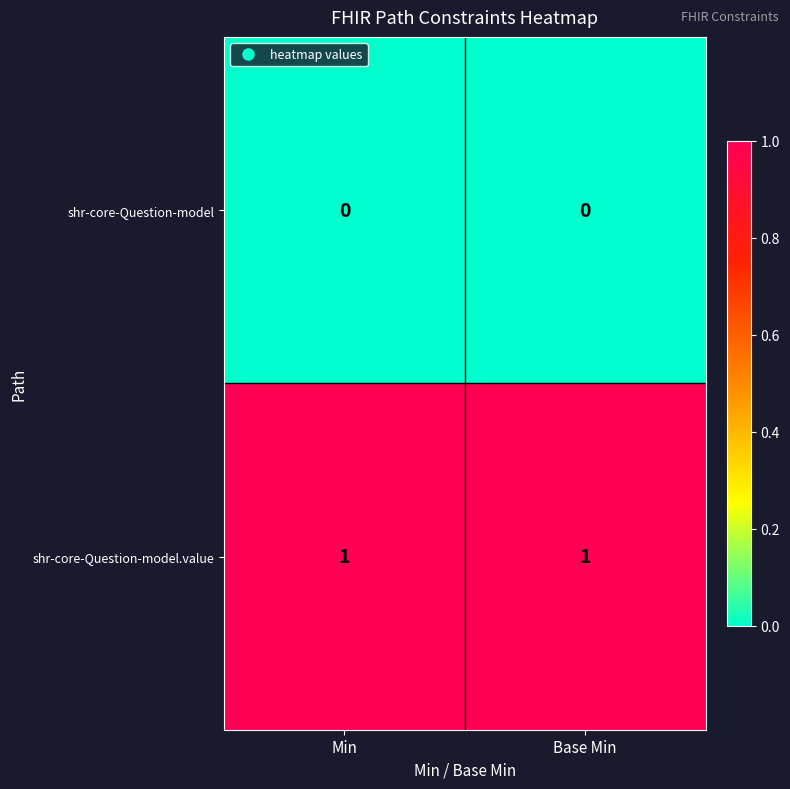

Is the value of shr-core-Question-model at Min greater than the value of shr-core-Question-model.value at Min?

No